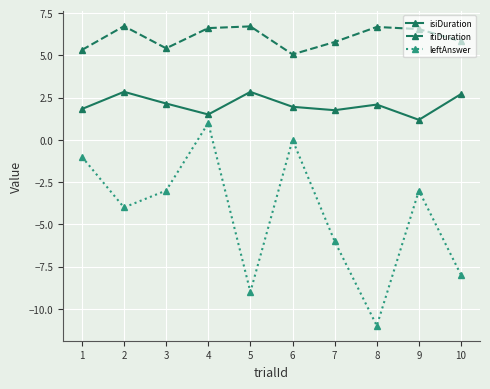

Does the chart display data point markers on the line(s)?

Yes